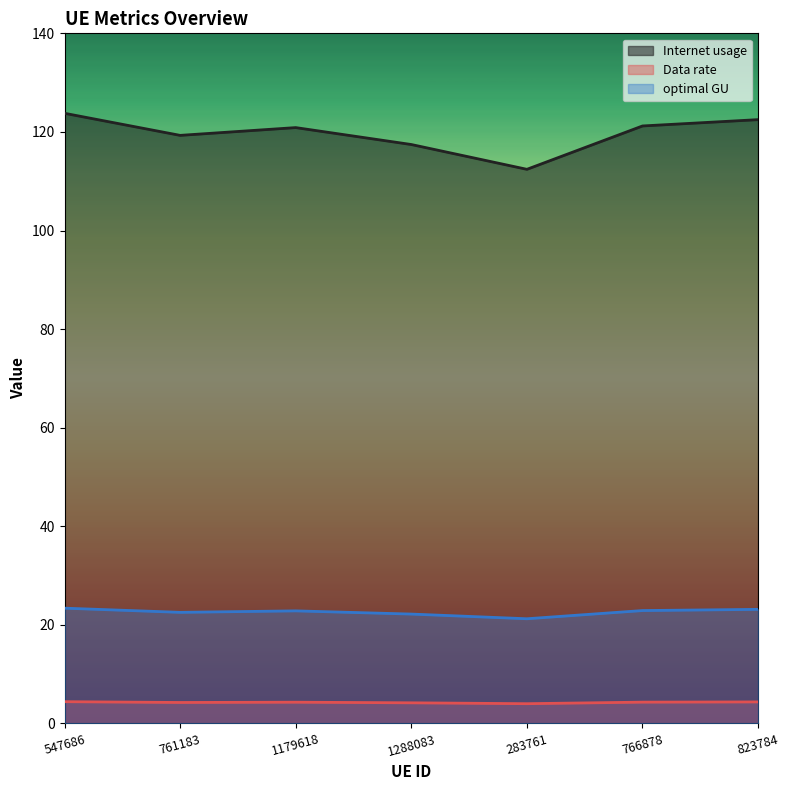

The value of Internet usage at 761183 is 167.4. True or false?

False